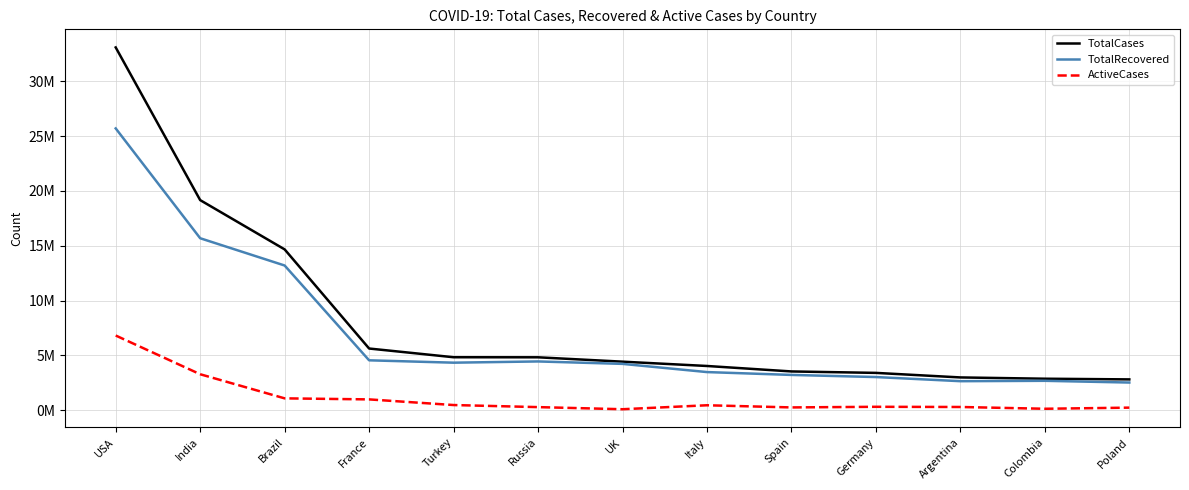

List the series in order of their peak value, highest first.

TotalCases, TotalRecovered, ActiveCases